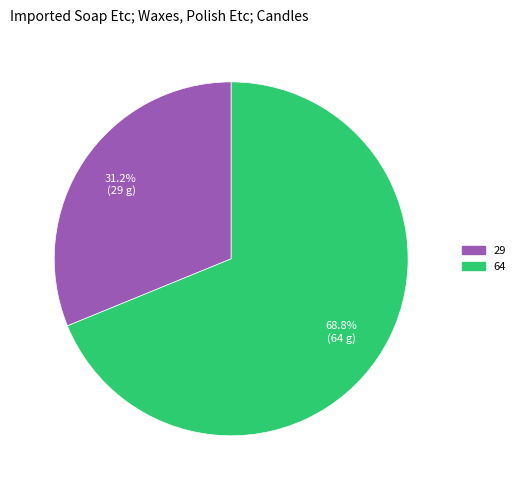

Is there any slice that represents more than half of the pie?

Yes